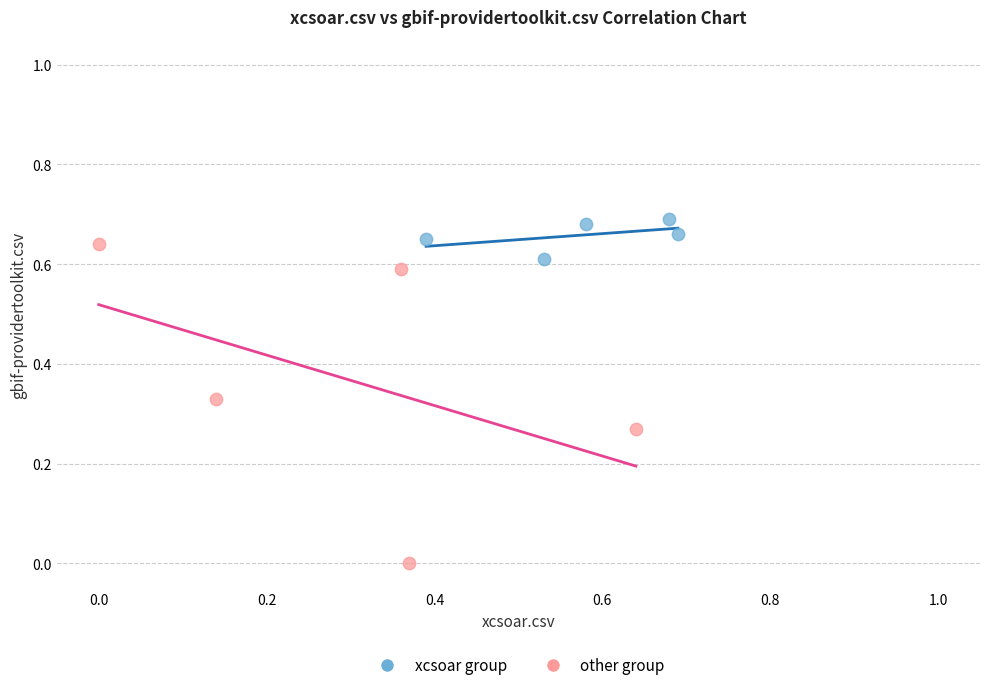

Which series reaches the maximum Y coordinate?

xcsoar group